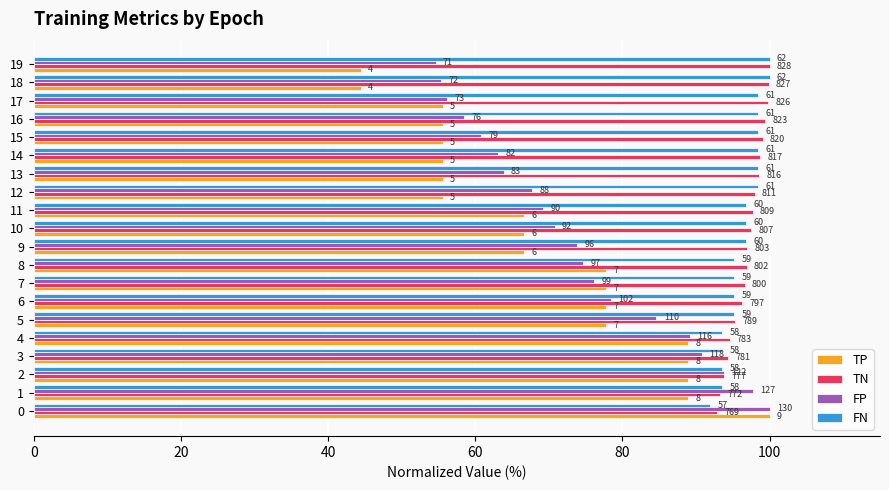

What is the sum of all FP values?

1479.2